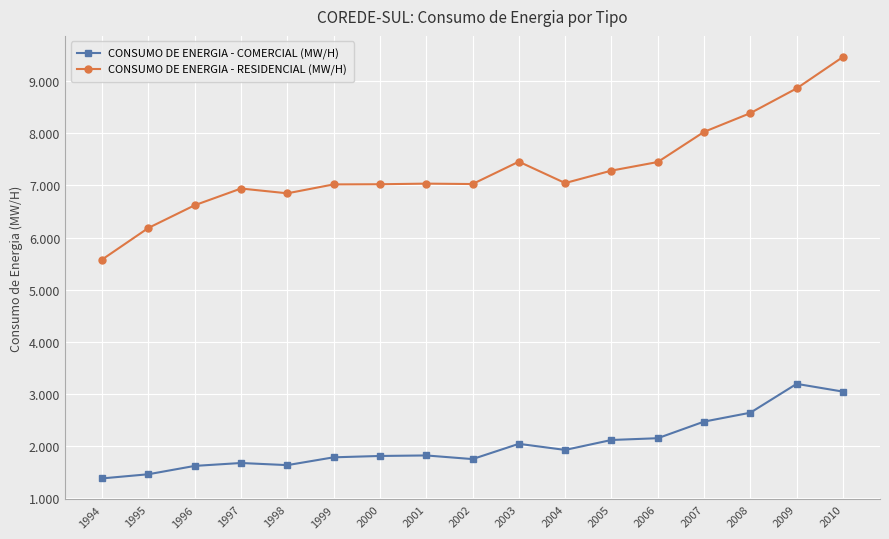

Reading right to left, transcribe all the data shown in this chart.

CONSUMO DE ENERGIA - COMERCIAL (MW/H): 2010=3040	2009=3189	2008=2635	2007=2464	2006=2145	2005=2111	2004=1920	2003=2037	2002=1744	2001=1814	2000=1804	1999=1778	1998=1628	1997=1669	1996=1613	1995=1453	1994=1373
CONSUMO DE ENERGIA - RESIDENCIAL (MW/H): 2010=9468	2009=8864	2008=8389	2007=8029	2006=7450	2005=7285	2004=7046	2003=7457	2002=7027	2001=7035	2000=7023	1999=7020	1998=6849	1997=6941	1996=6620	1995=6184	1994=5577